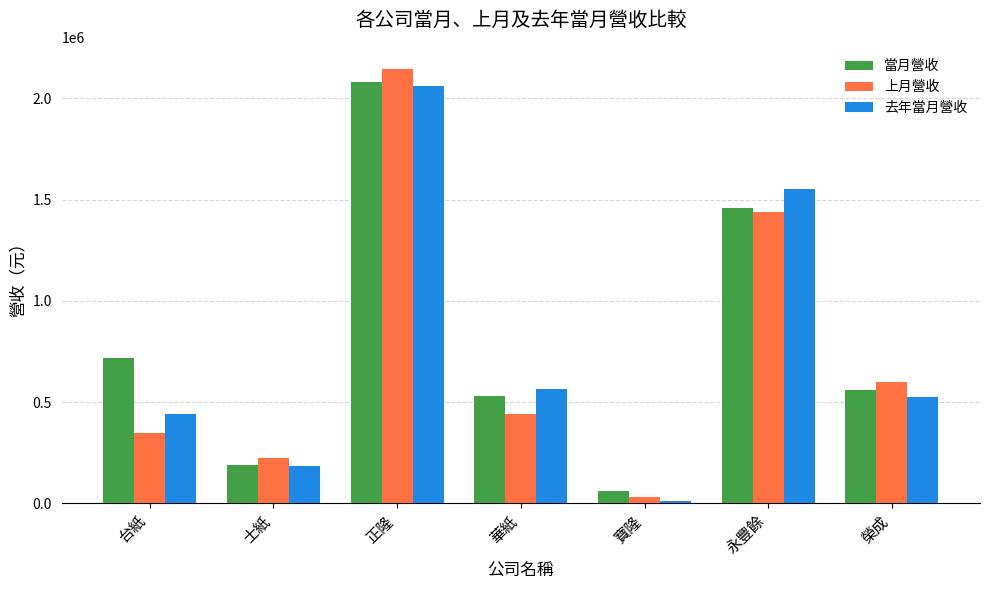

What value does the 當月營收 series have at 華紙, to the nearest 50?

529100